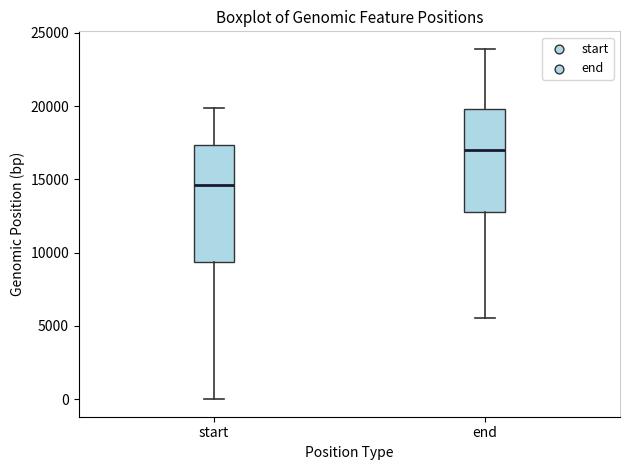

Reading left to right, read every box against the y-axis: the position of its median line, the range the box covers, and the ends of its whiskers. The values are not printed on the chart, so give them approximately, as read against the axis.

start: median 14500, box 9500 to 17500, whiskers 0 to 20000
end: median 17000, box 13000 to 20000, whiskers 5500 to 24000